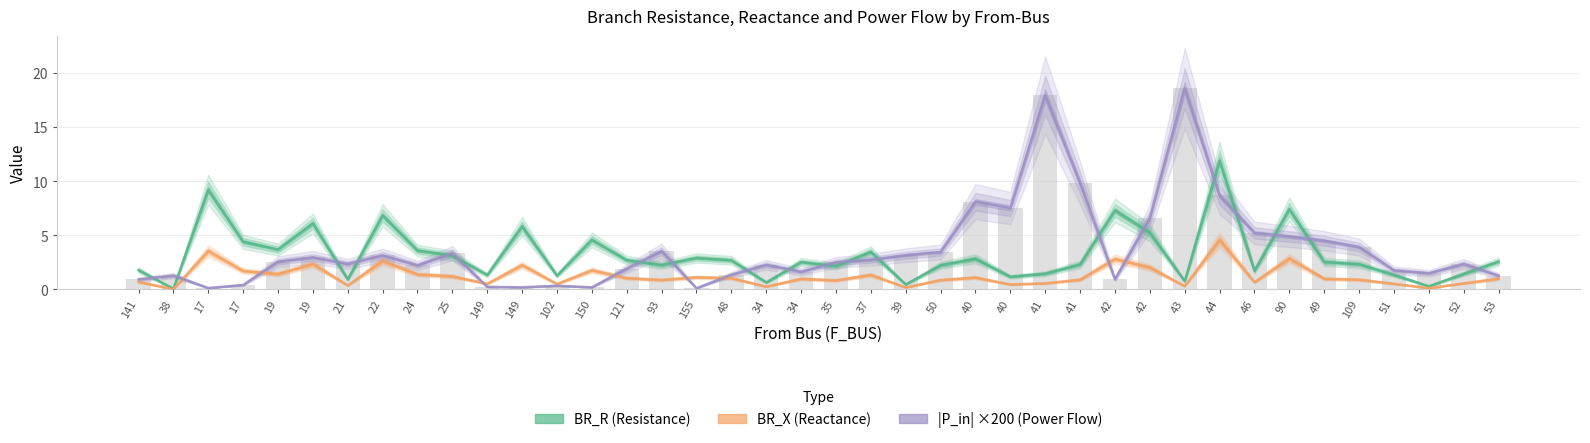

What is the sum of the |P_in| ×200 (Power Flow) values at 19 and 53?

3.8